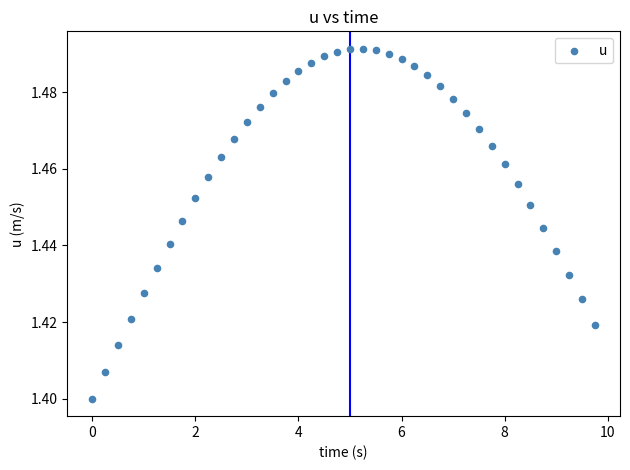

How many data points are displayed?

40